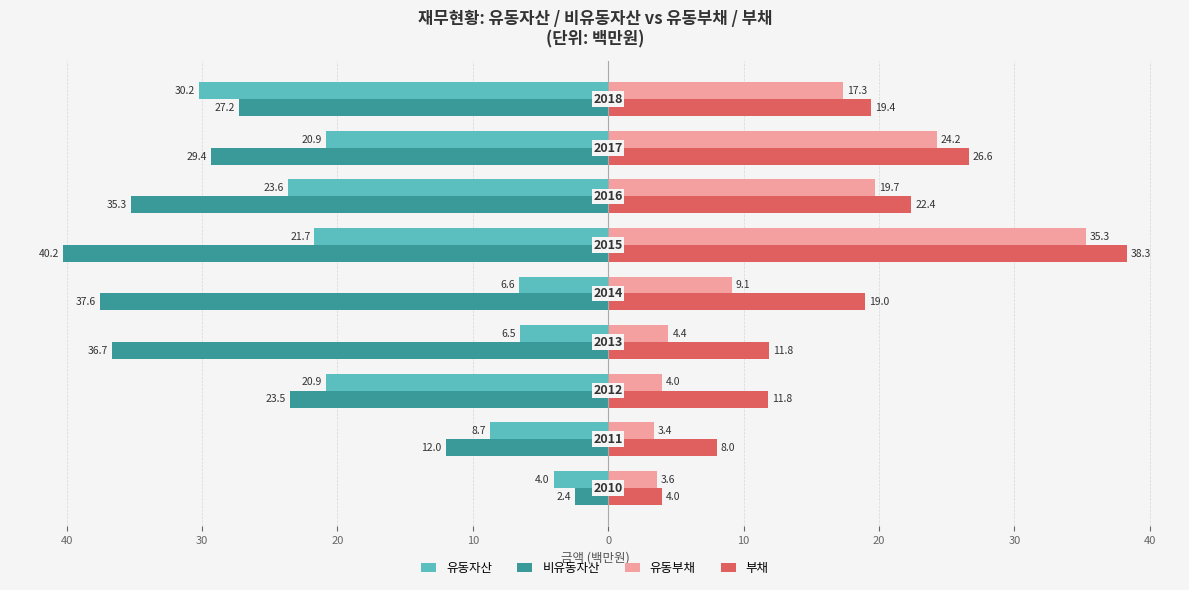

What are all the series names shown in the legend?

유동자산, 비유동자산, 유동부채, 부채